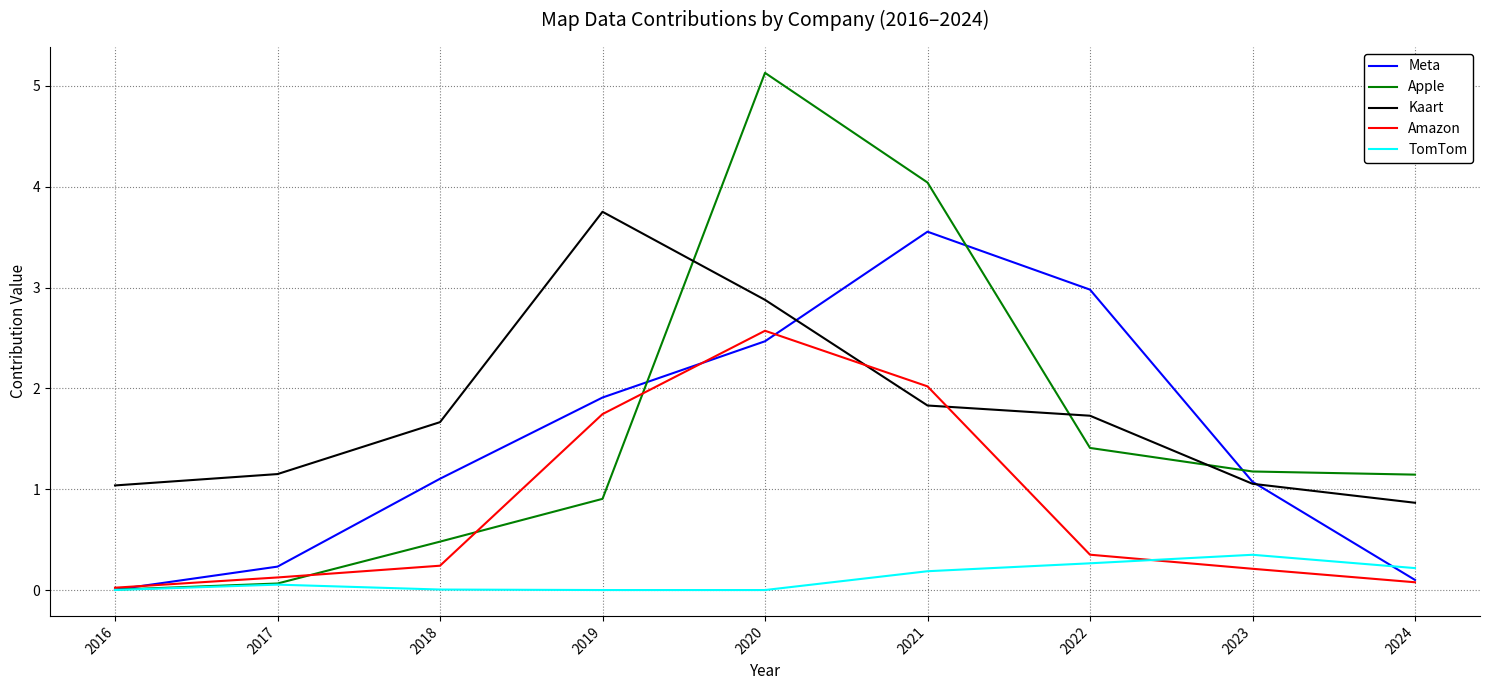

The Meta series shows 0.5 at 2018. True or false?

False